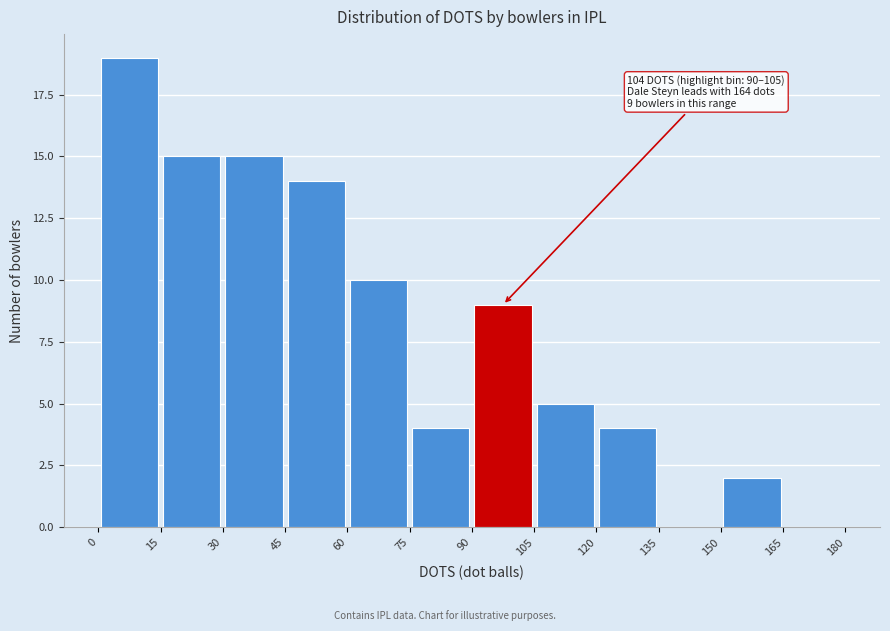

Over which range of the x-axis is the bar tallest?

0 to 15